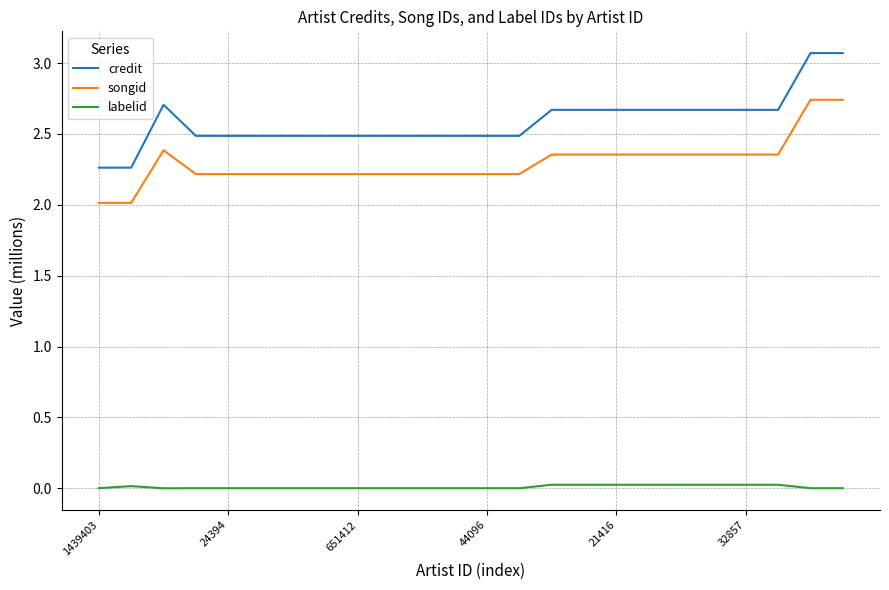

Rank the series by their maximum value, from lowest to highest.

labelid, songid, credit